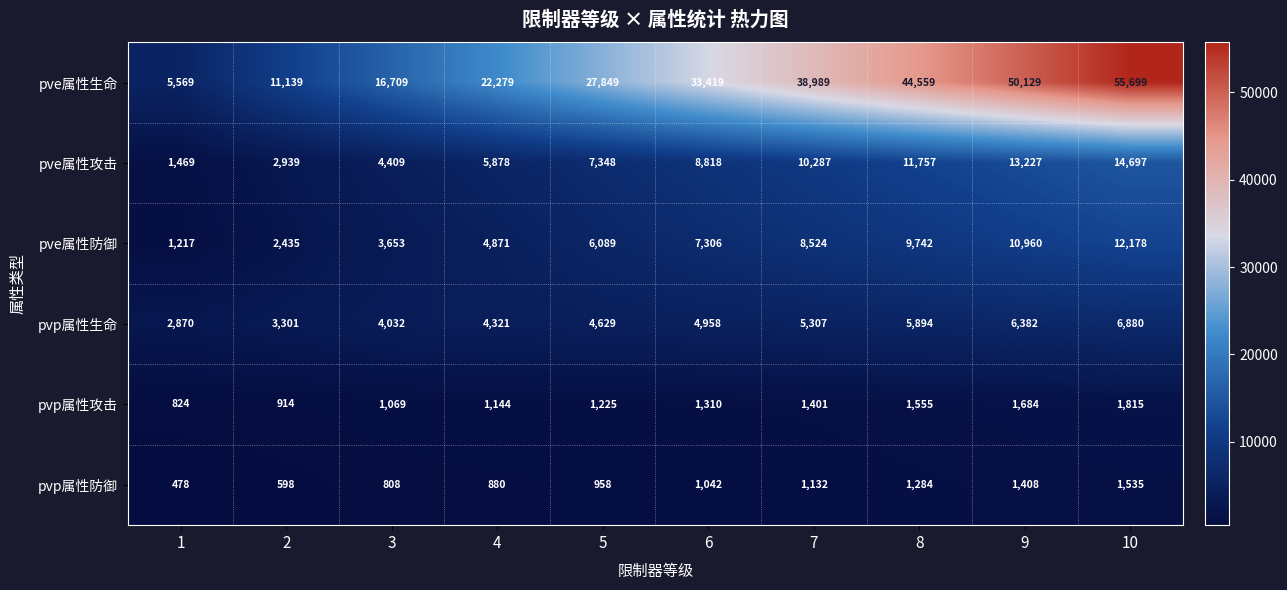

What is the greatest value displayed?

55699